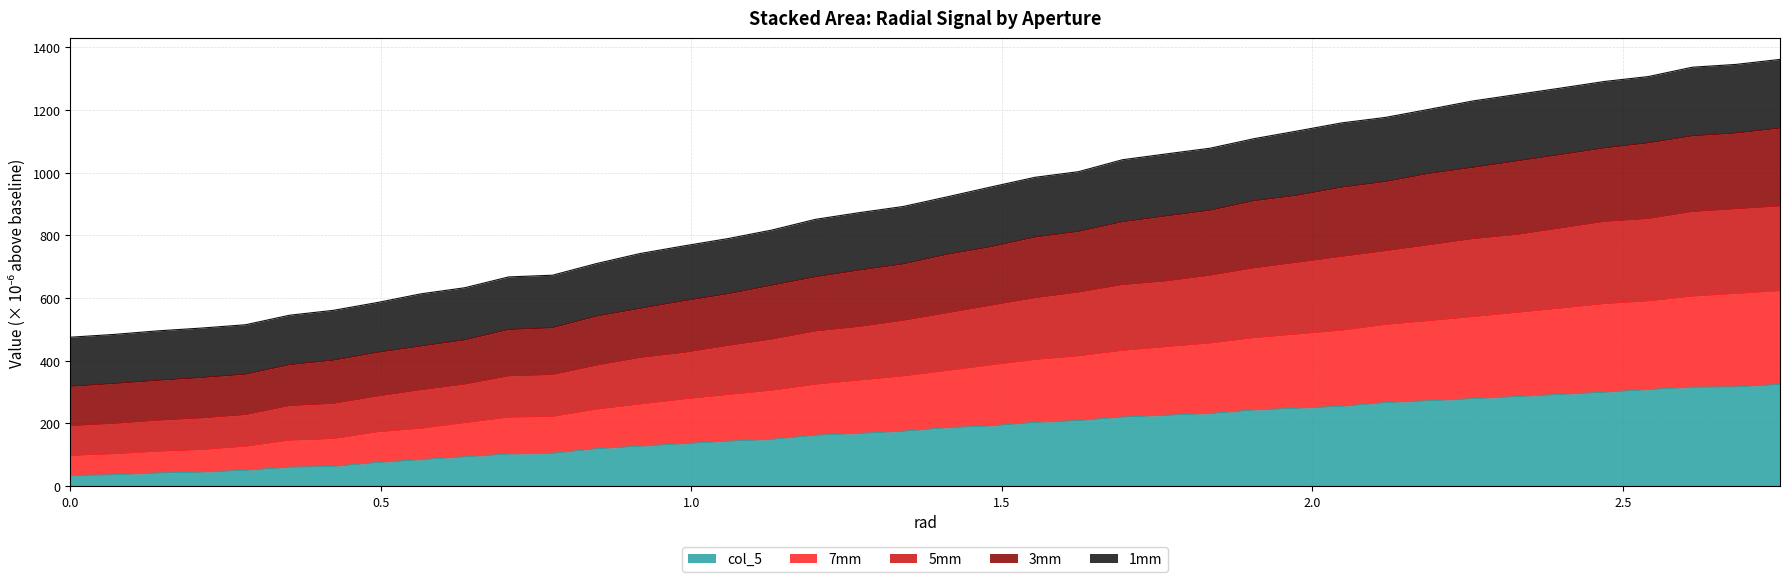

What is the difference between the maximum and second lowest values in the col_5 series?

288.3